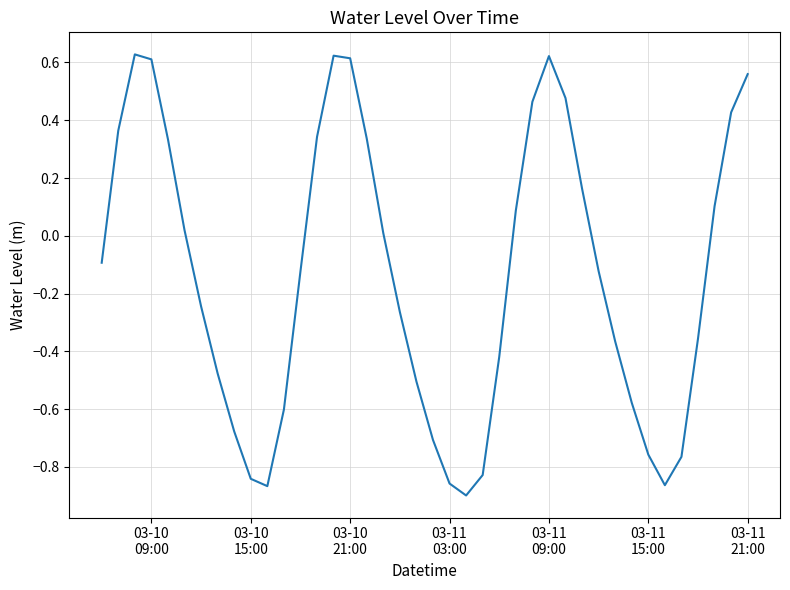

True or false: the data has more than 1 interior local peaks.

True